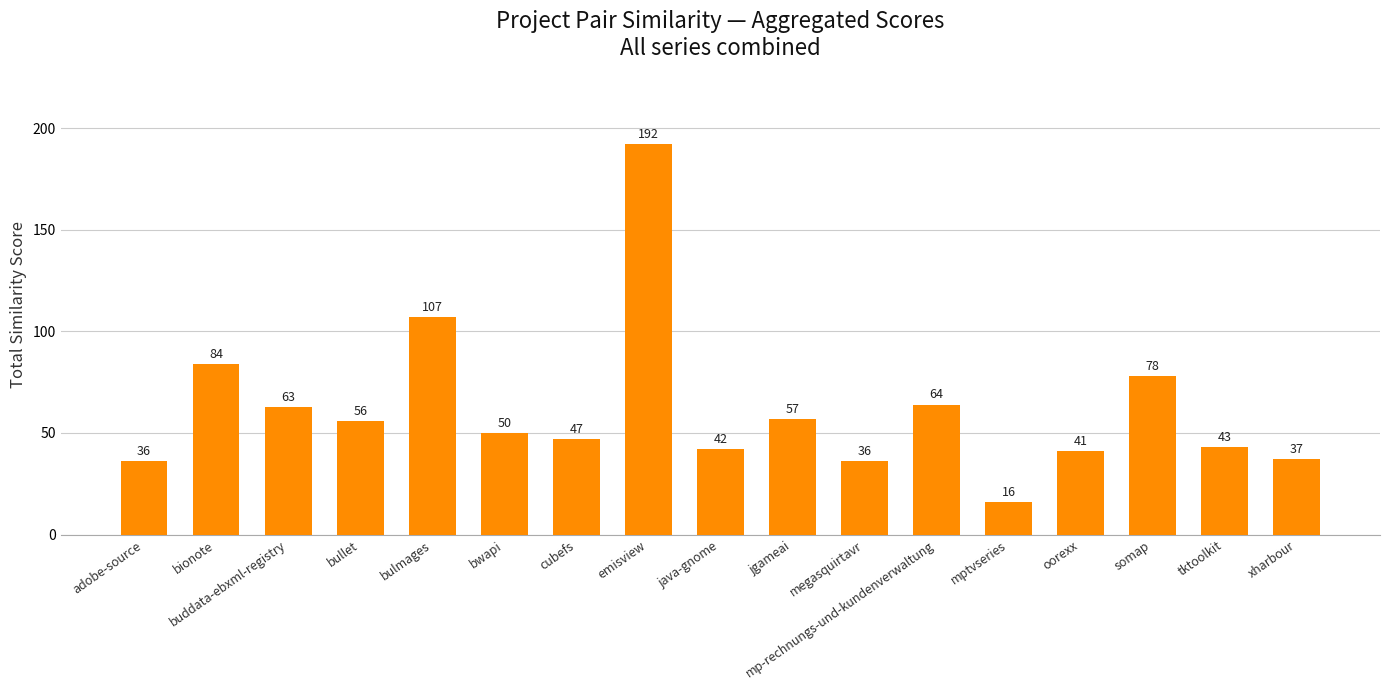

Reading right to left, transcribe all the data shown in this chart.

xharbour=37	tktoolkit=43	somap=78	oorexx=41	mptvseries=16	mp-rechnungs-und-kundenverwaltung=64	megasquirtavr=36	jgameai=57	java-gnome=42	emisview=192	cubefs=47	bwapi=50	bulmages=107	bullet=56	buddata-ebxml-registry=63	bionote=84	adobe-source=36